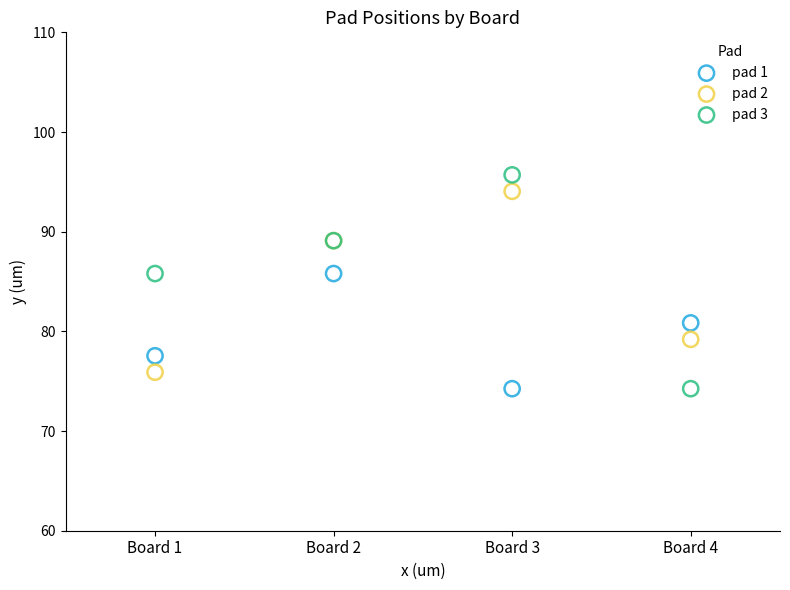

Which series has the largest Y range (max minus min)?

pad 3